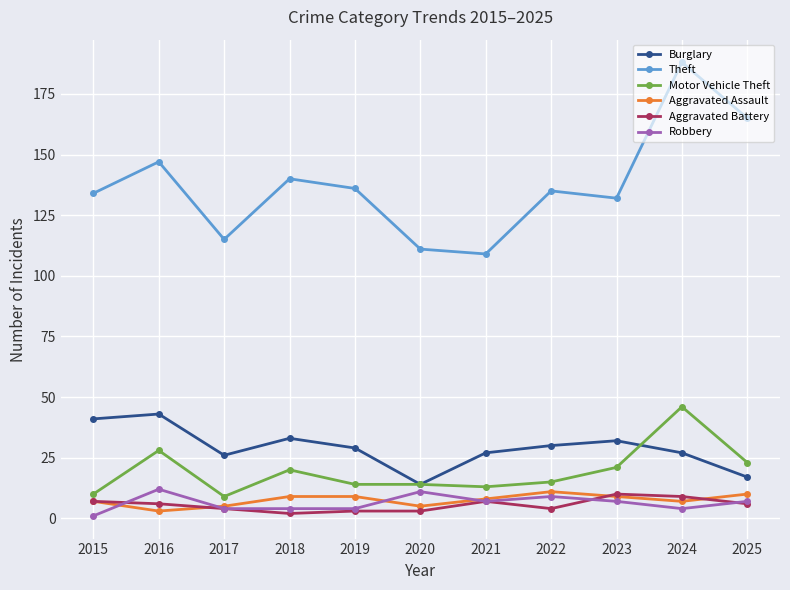

Read the Burglary value at 2020, to the nearest 10.

10